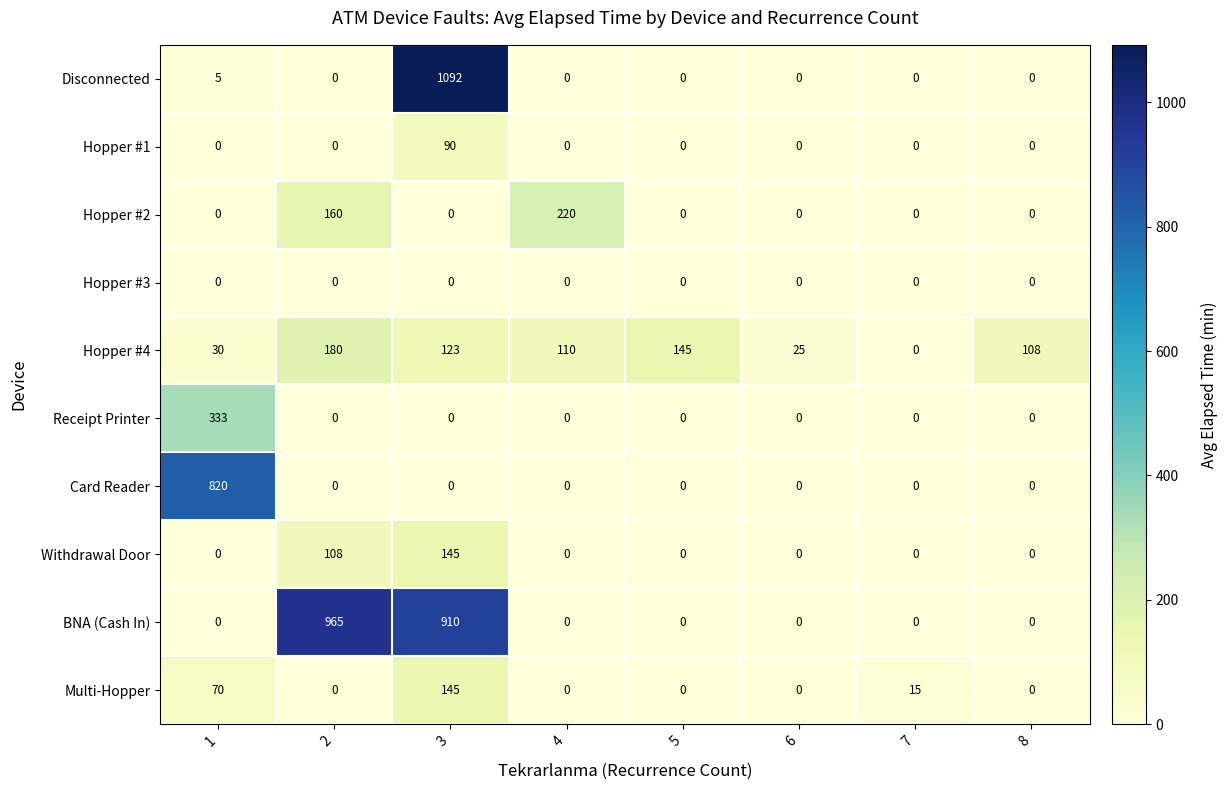

Between 3 and 8, which series saw the biggest shift?

Disconnected